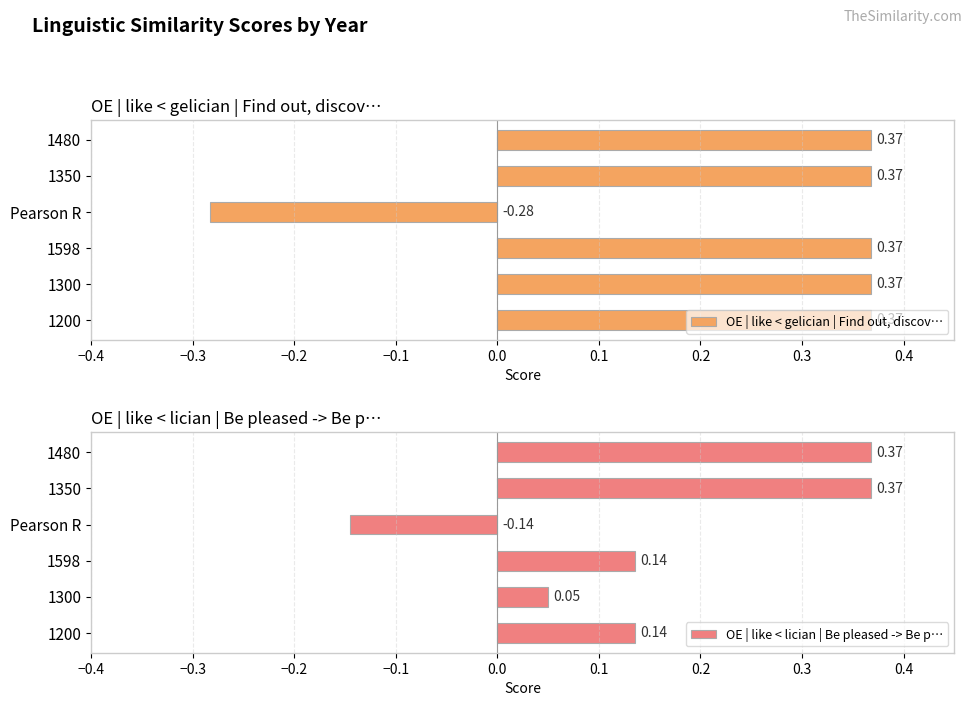

Does the chart contain stacked bars?

No